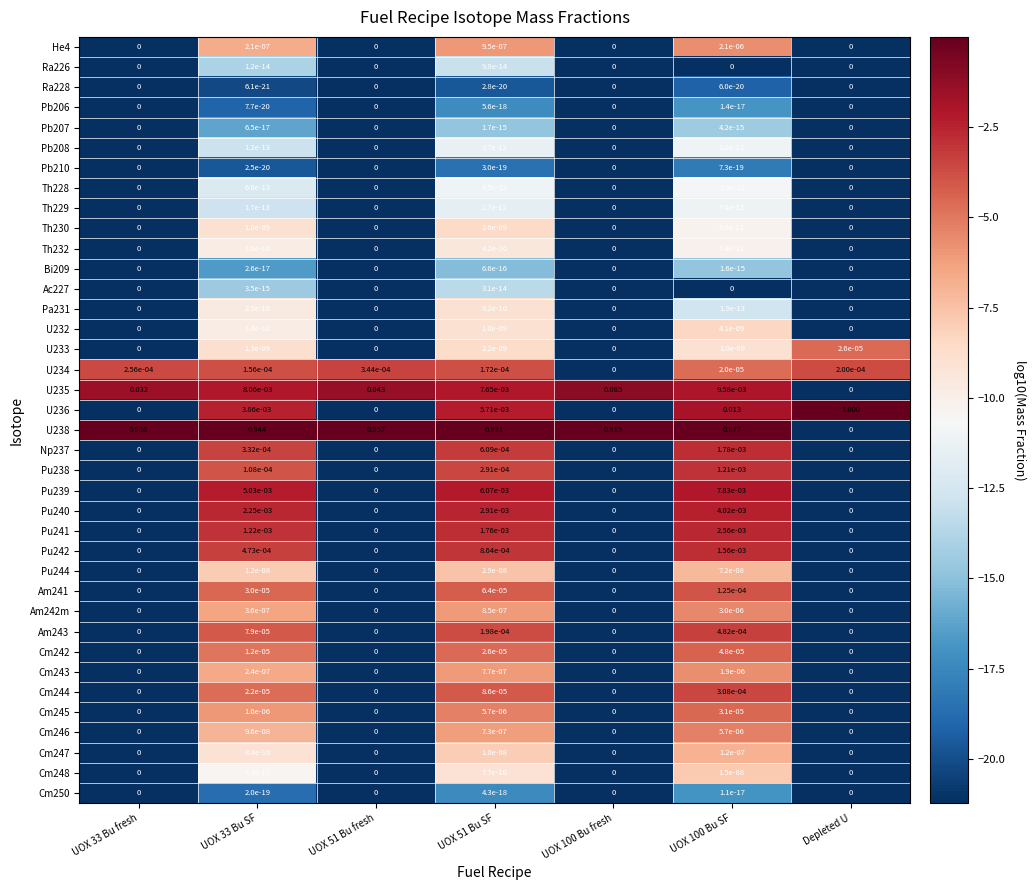

Is the value of Th228 at UOX 100 Bu SF greater than the value of Pa231 at UOX 100 Bu fresh?

Yes